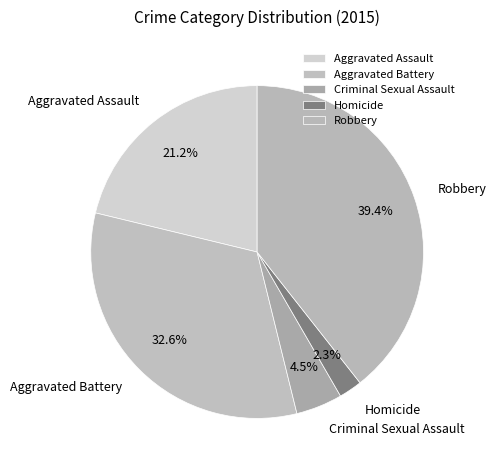

To the nearest percent, what is the combined percentage of Aggravated Battery and Robbery?

72%